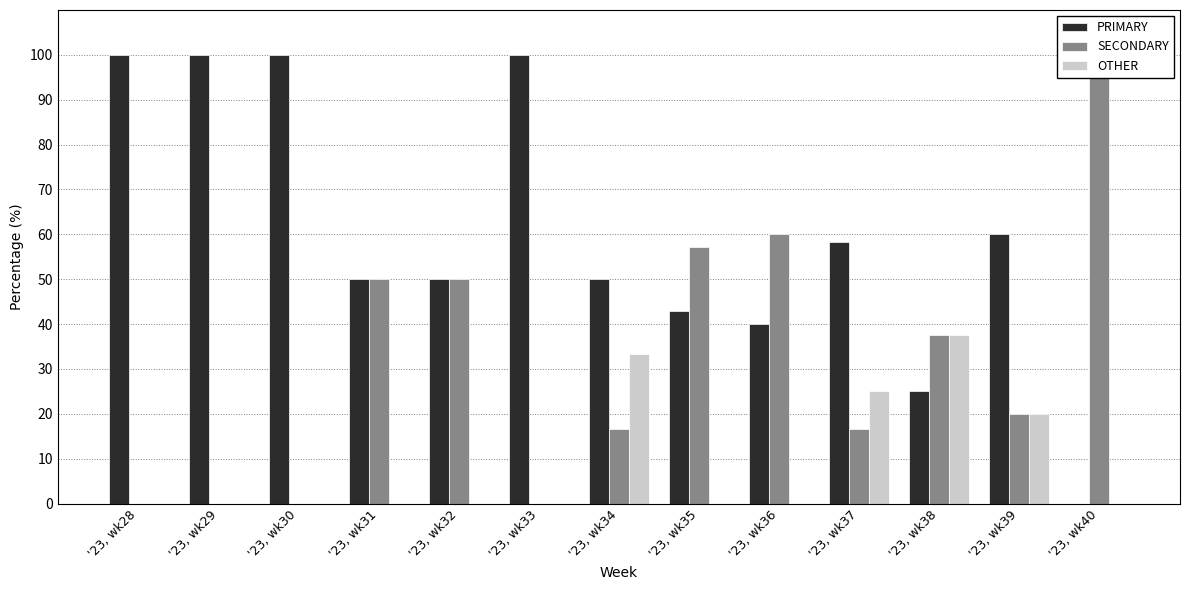

Is the value of PRIMARY at '23, wk30 greater than the value of OTHER at '23, wk36?

Yes